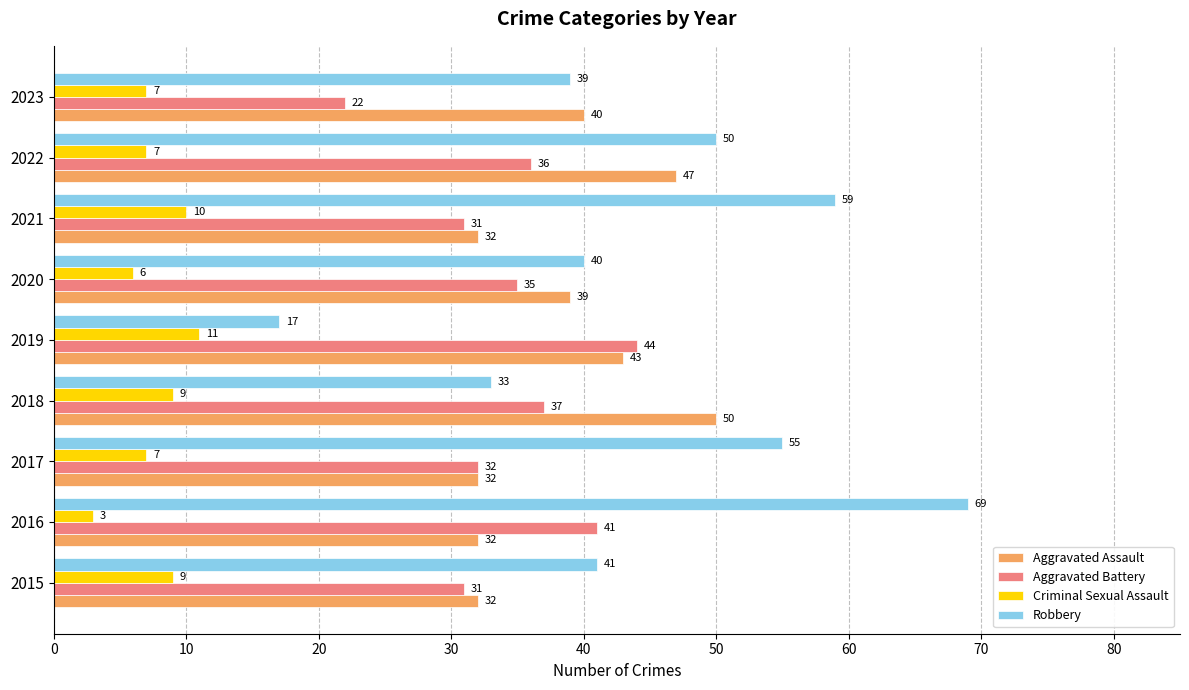

Which series changed the most between 2017 and 2021?

Robbery